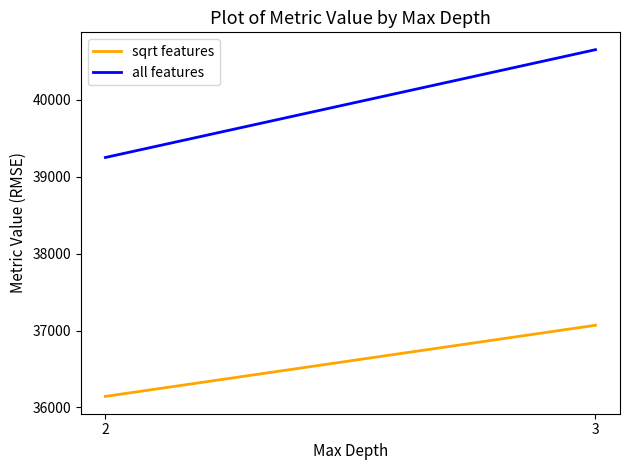

How many categories are shown in the chart?

2